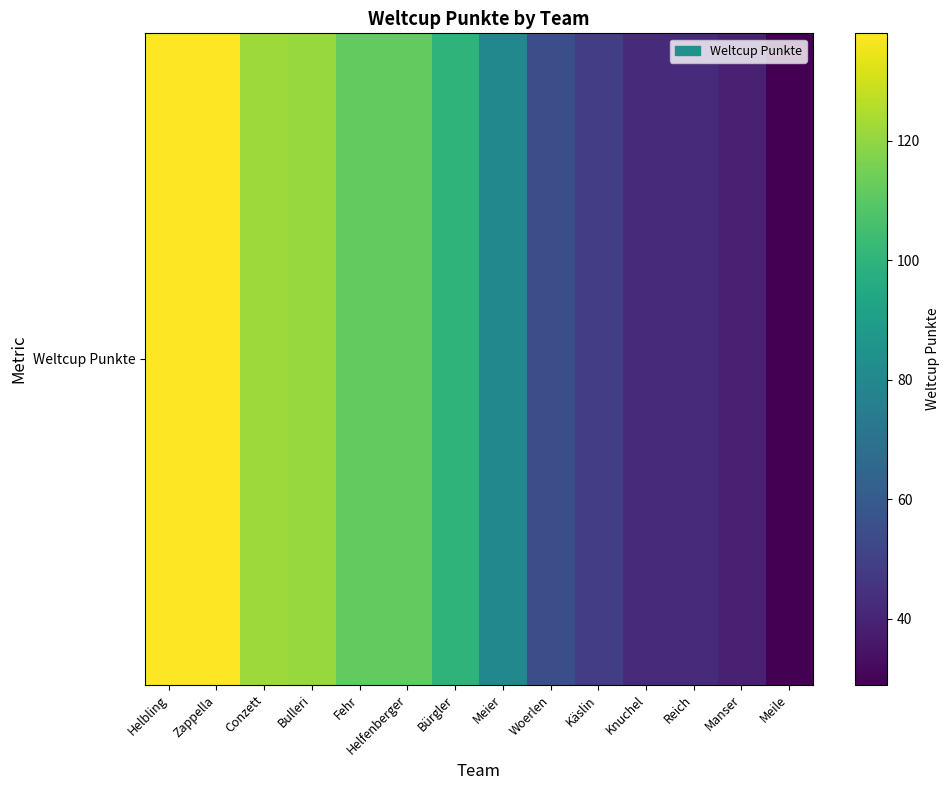

Reading left to right, list all the values displayed in this chart.

Helbling=138	Zappella=138	Conzett=122	Bulleri=121	Fehr=112	Helfenberger=112	Bürgler=100	Meier=80	Woerlen=55	Käslin=49	Knuchel=42	Reich=42	Manser=39	Meile=29